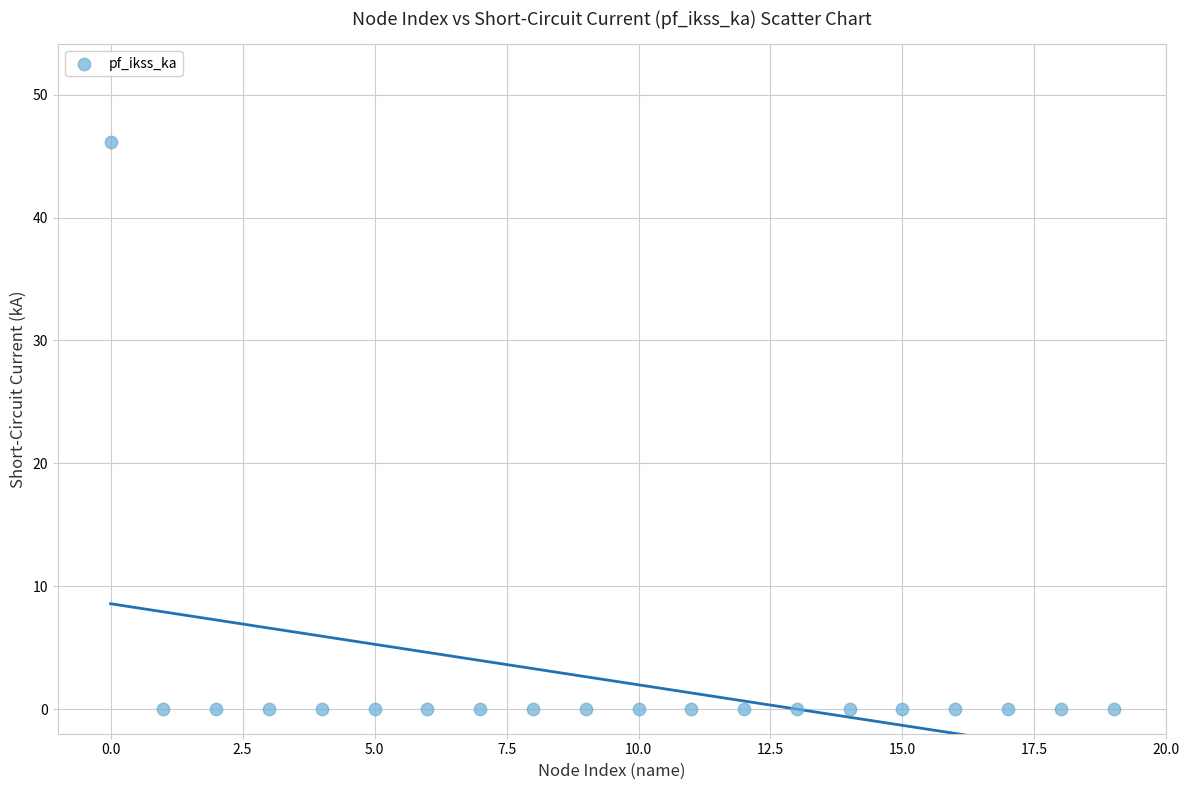

What is the range of Y values (max minus min)?

46.2